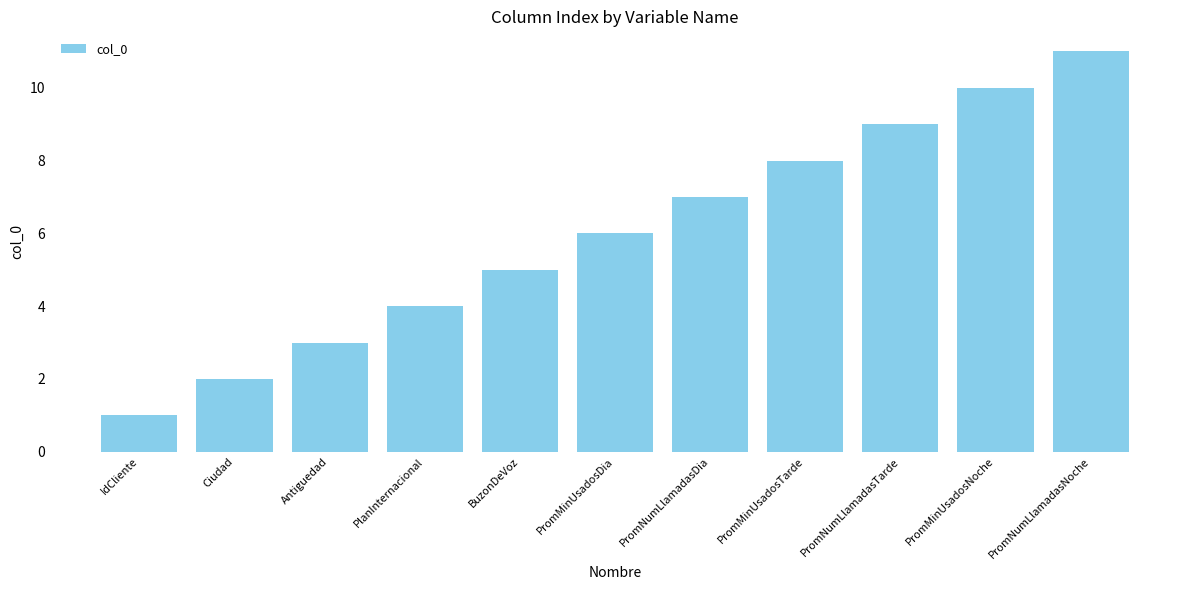

What is the sum of all values?

66